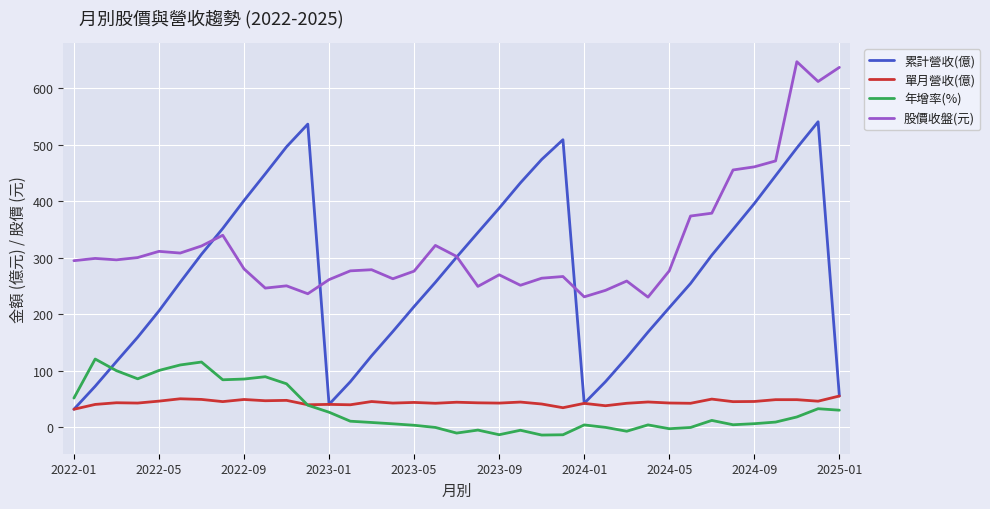

What is the maximum value for 年增率(%)?

121.0